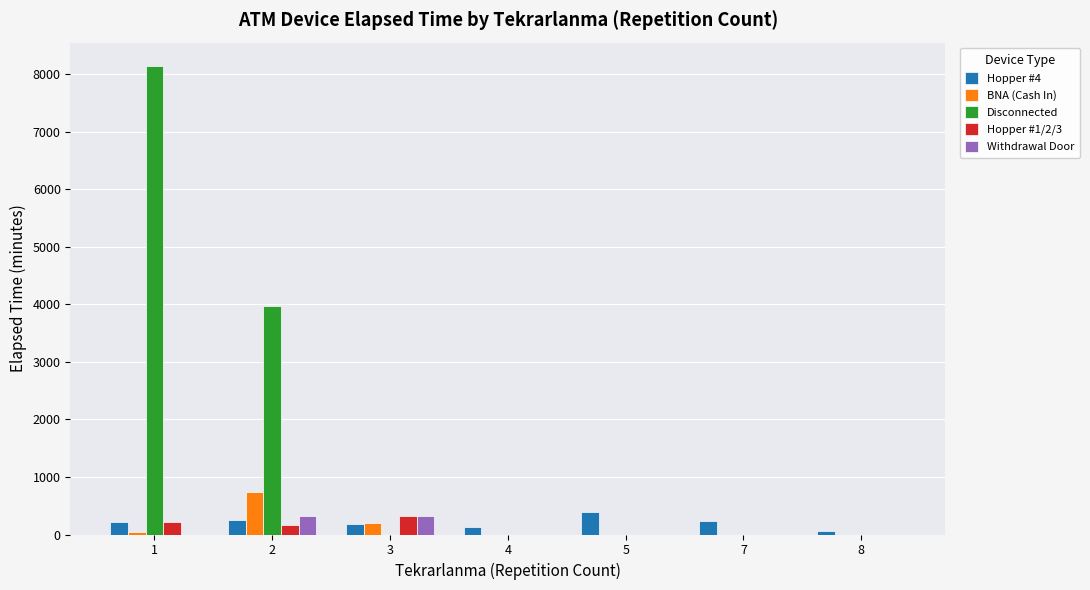

What is the sum of the Disconnected values at 7 and 1?

8139